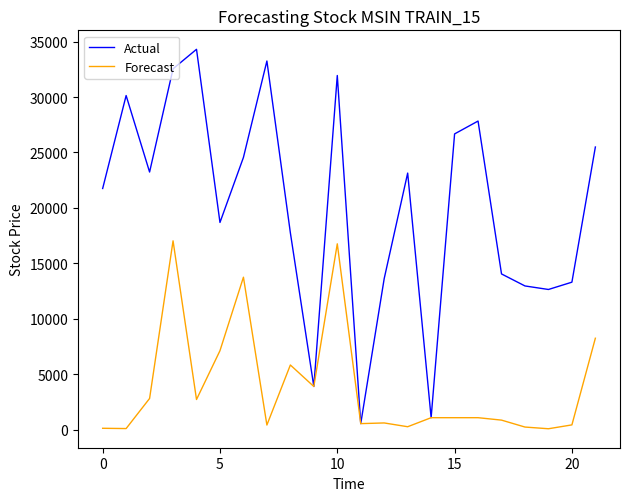

Which series has the largest total across all categories?

Actual